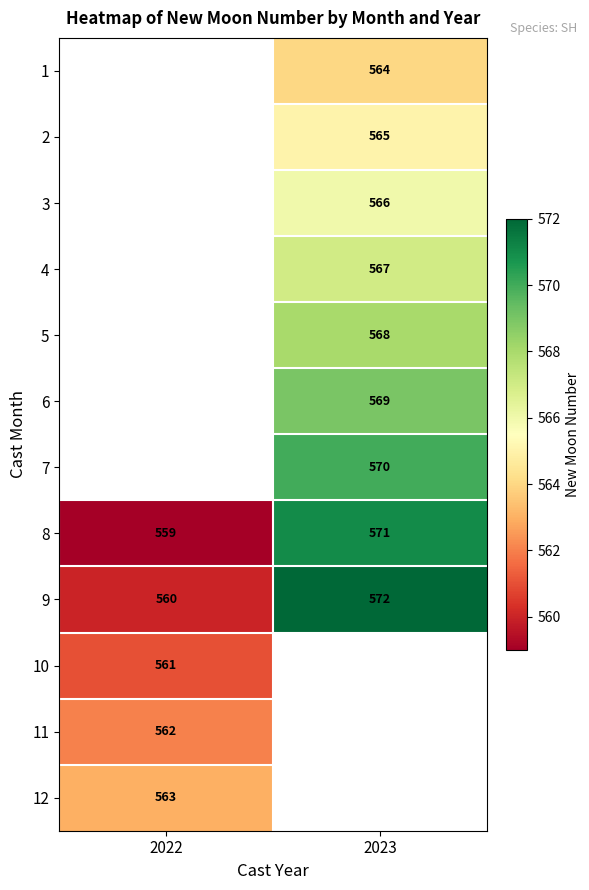

Which category has the lowest value in the 9 series?

2022